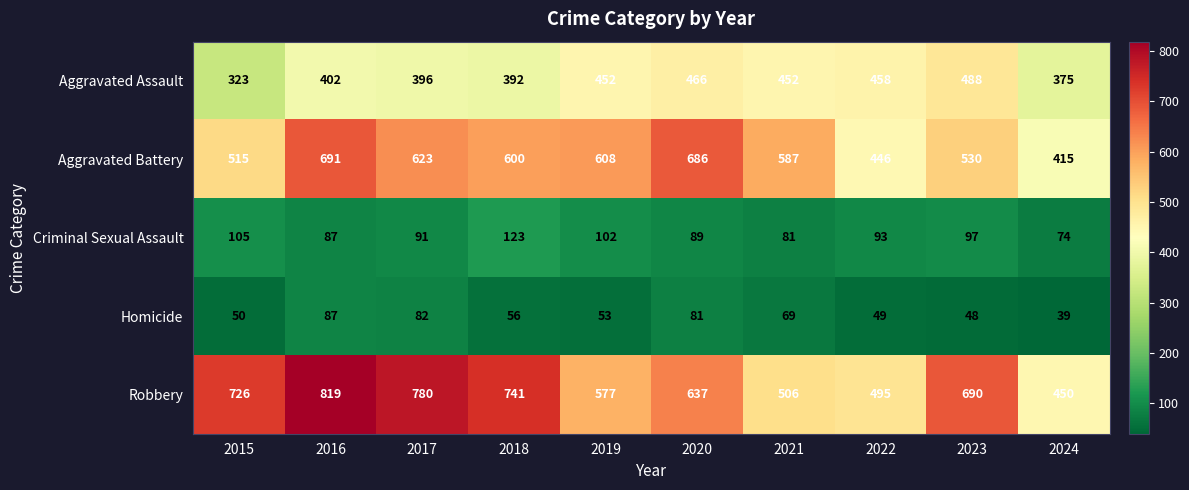

Where is Aggravated Battery nearest to the value 553?

2023